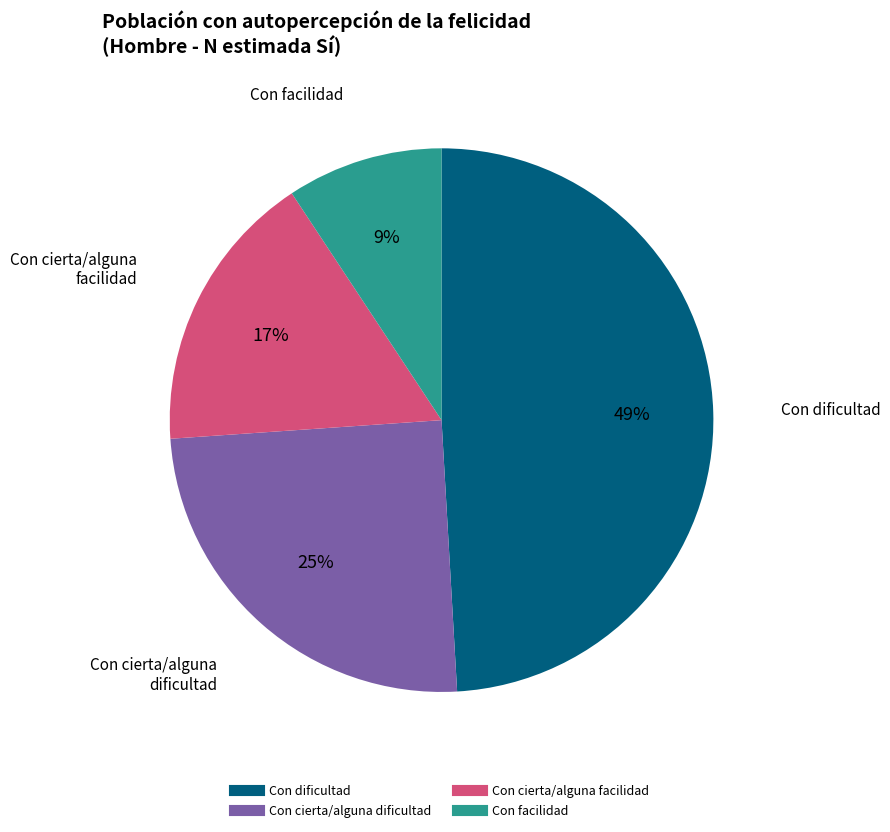

To the nearest percent, what portion does Con cierta/alguna dificultad represent?

25%